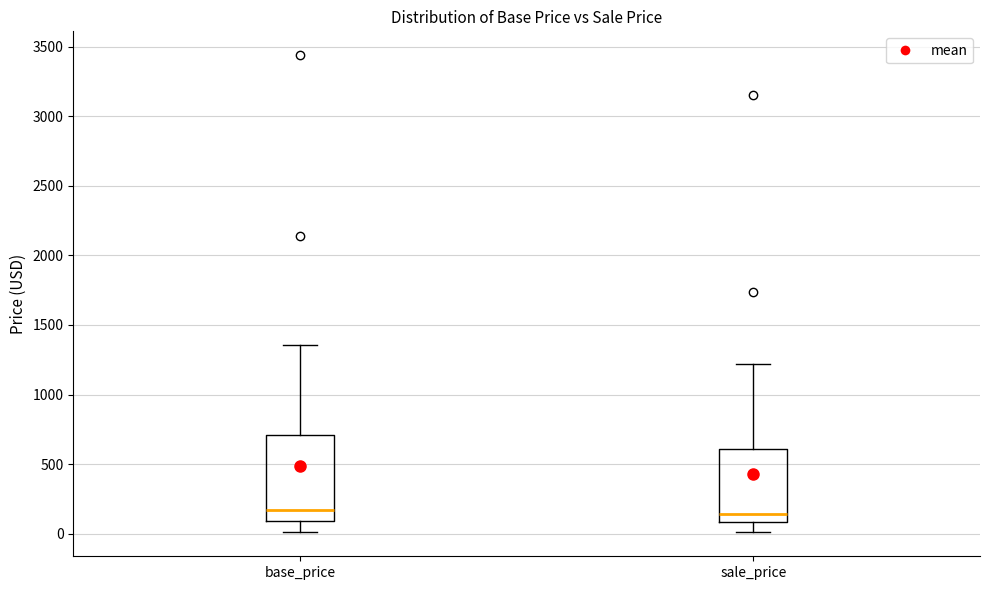

Reading left to right, transcribe this box plot: for each box, give where its median line is, the range the box spans, and where its two whiskers end, as read against the y-axis. The values are not printed on the chart, so give them approximately, as read against the axis.

base_price: median 150, box 100 to 700, whiskers 0 to 1350
sale_price: median 150, box 100 to 600, whiskers 0 to 1200